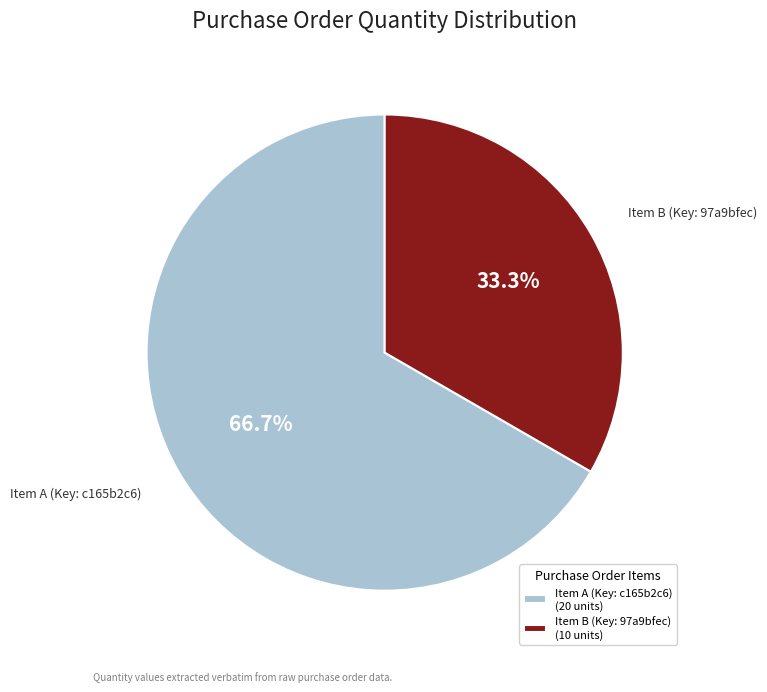

Combined, what portion of the pie is Item A (Key: c165b2c6) and Item B (Key: 97a9bfec)?

100.0%